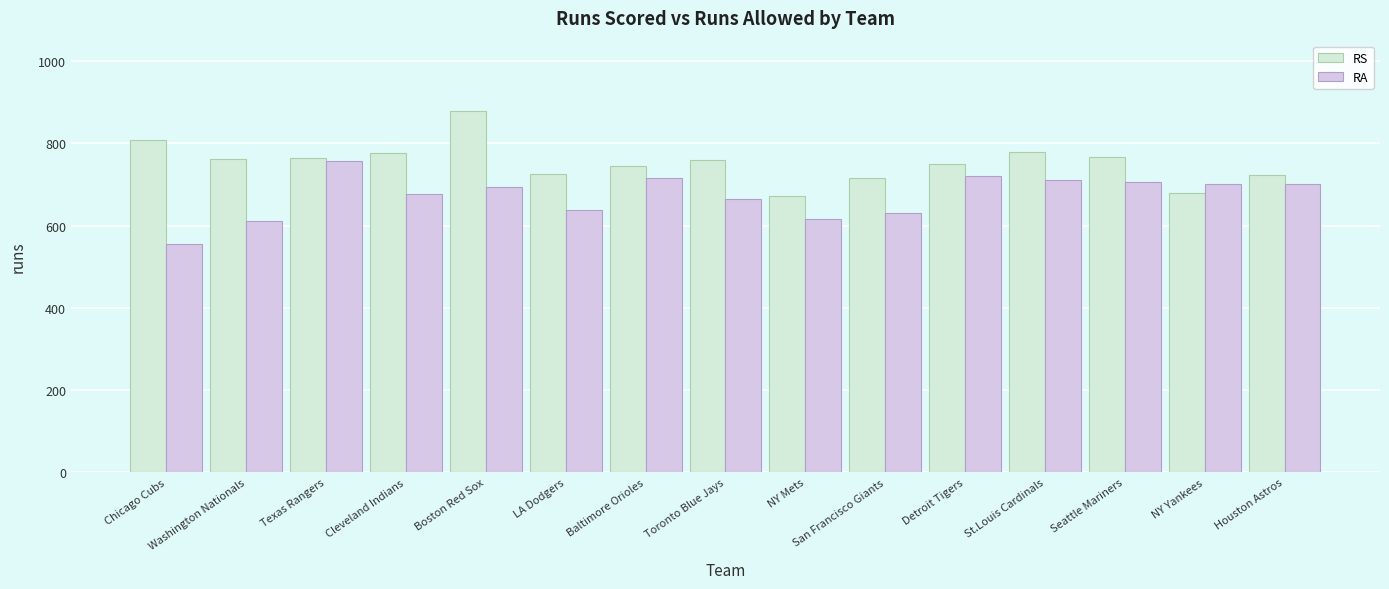

Are the bars grouped side by side (vs. stacked)?

Yes